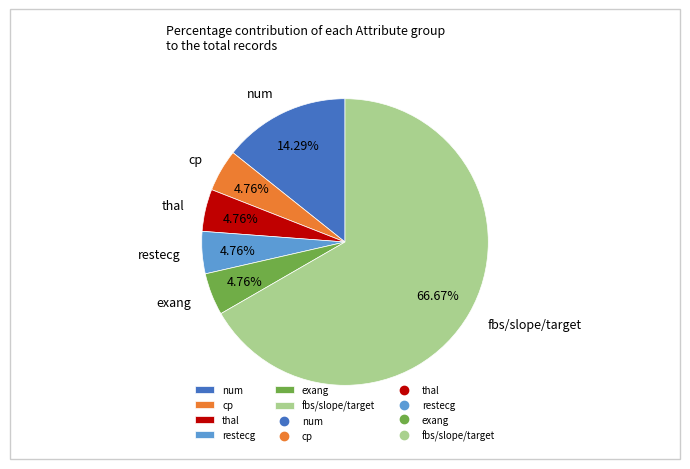

Do restecg and fbs/slope/target together represent more than half of the pie?

Yes